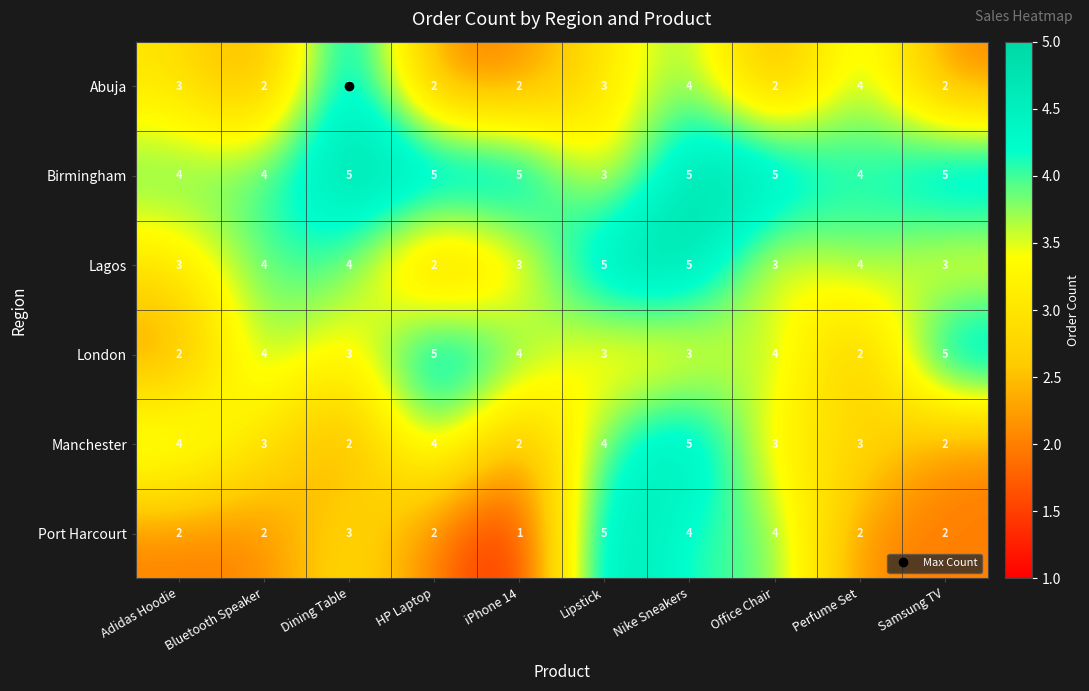

What is the maximum value shown in the chart?

5